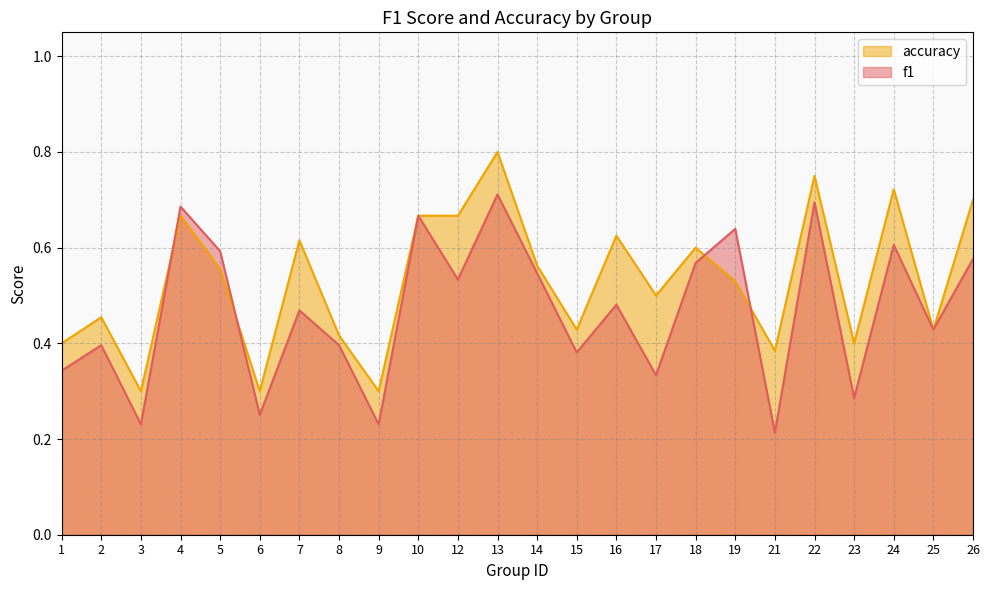

What is the greatest value displayed?

0.8